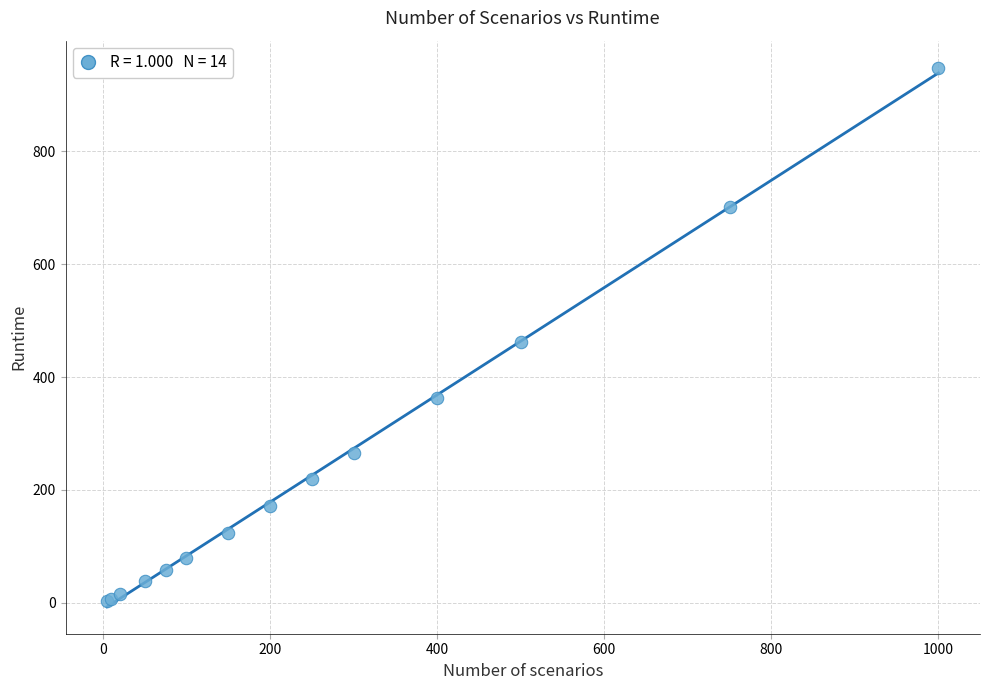

What Y value in the scatter plot is closest to 475?

461.7